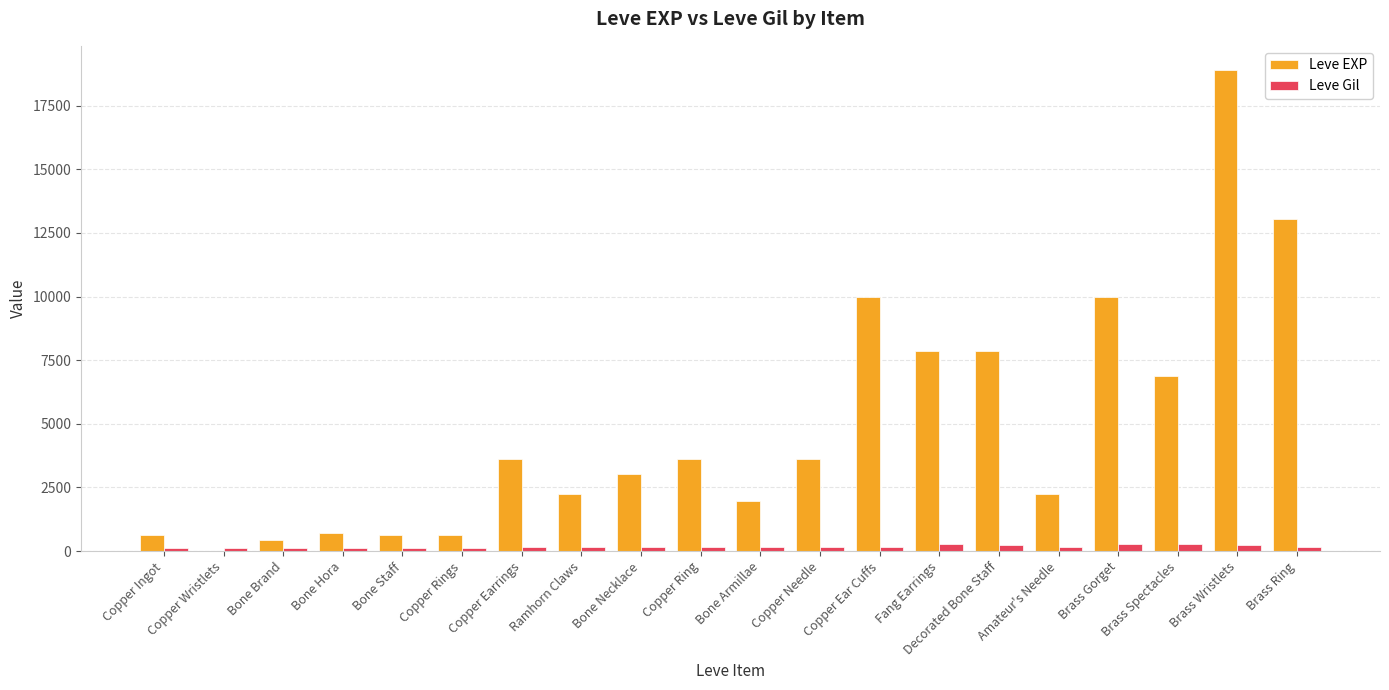

The value of Leve EXP at Copper Ingot is 630. True or false?

True